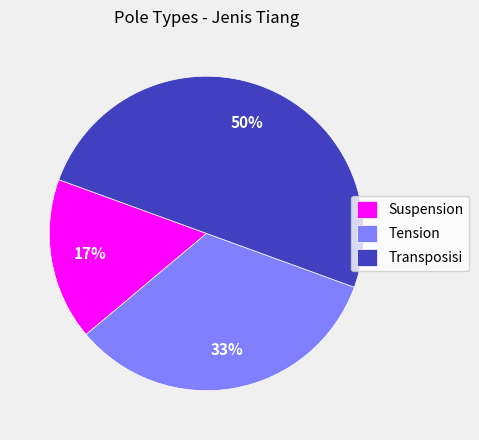

True or false: Suspension accounts for 24% of the total.

False